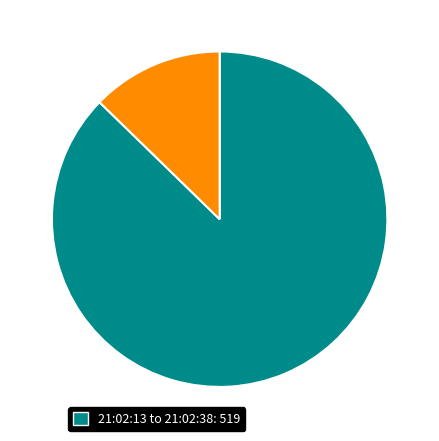

Is there any slice that represents more than half of the pie?

Yes